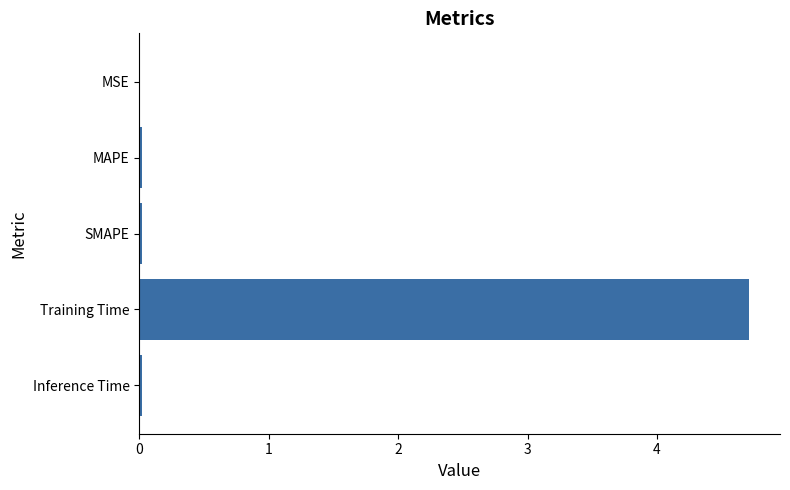

Which has a higher value, MSE or Training Time?

Training Time